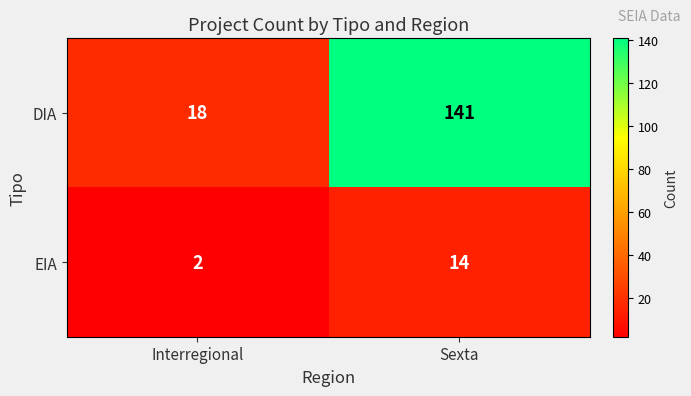

List the series in order of their overall mean, highest first.

DIA, EIA